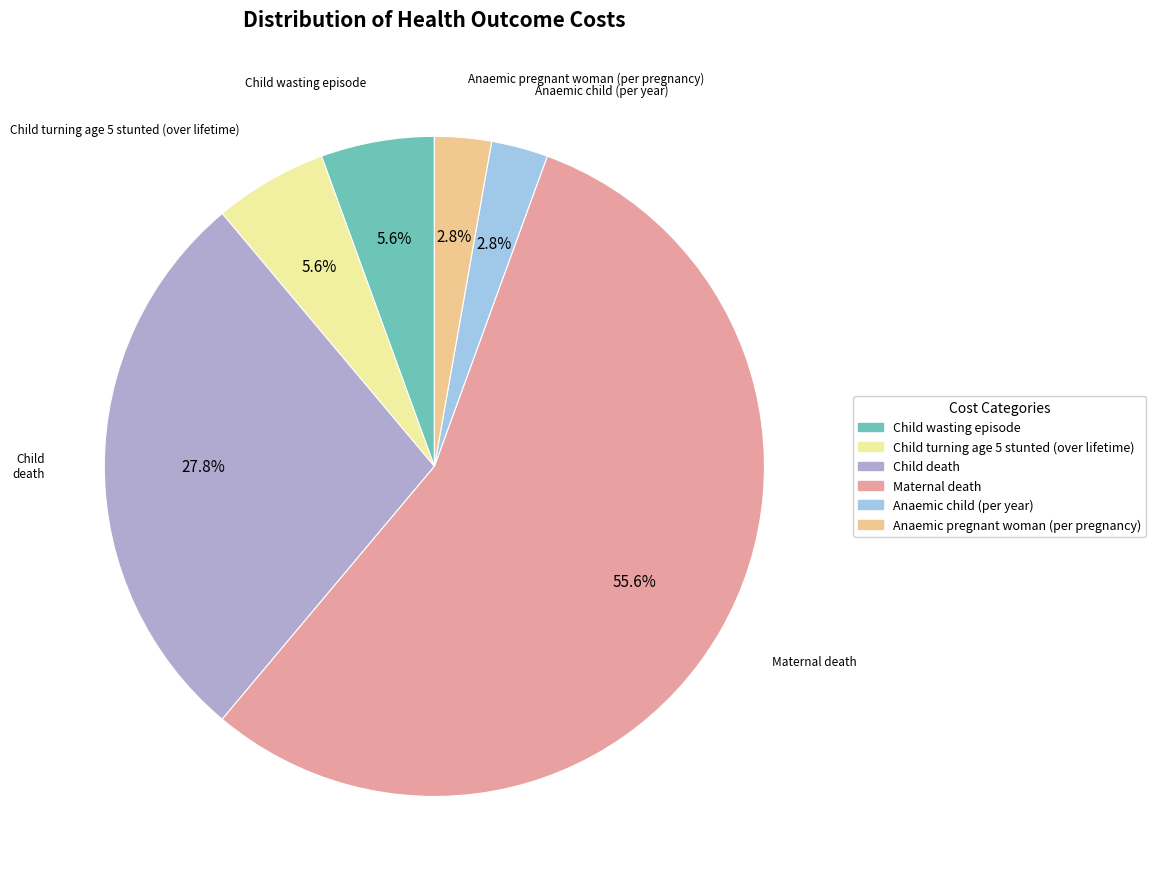

Which has a higher value, Child death or Child wasting episode?

Child death